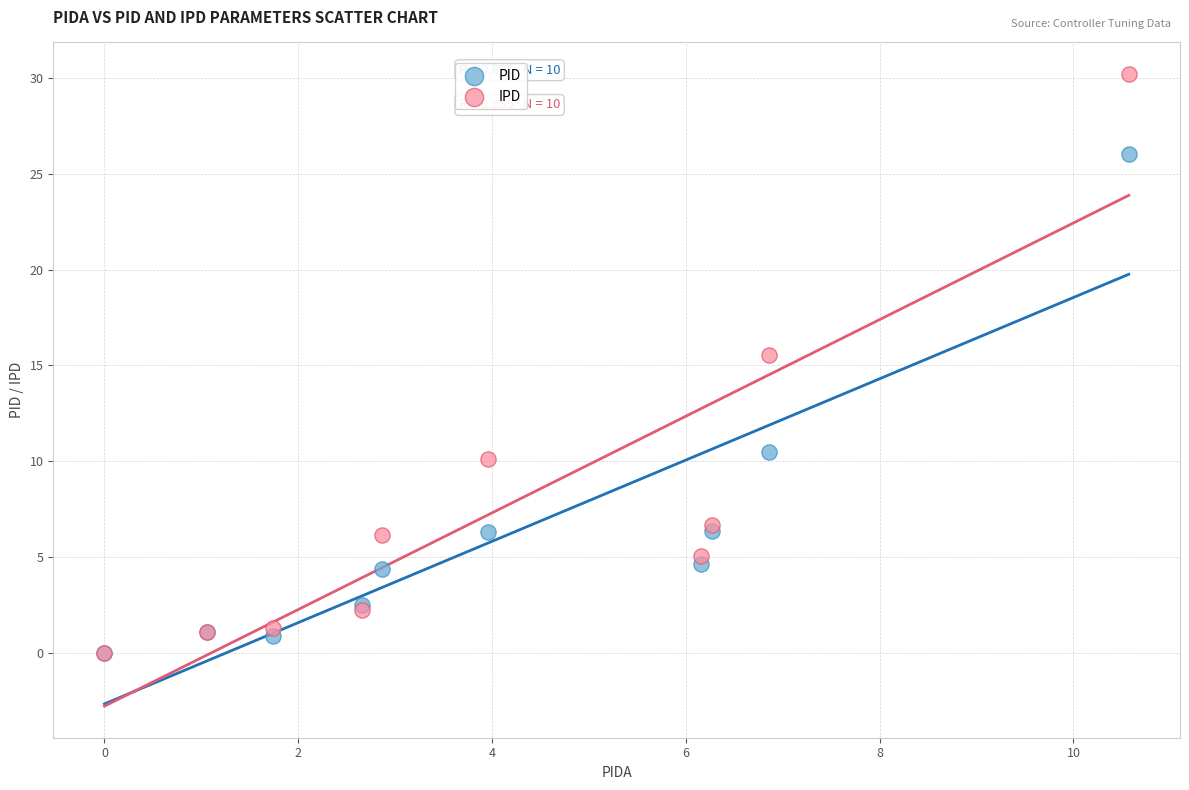

In the IPD series, what Y value is closest to 15?

15.6